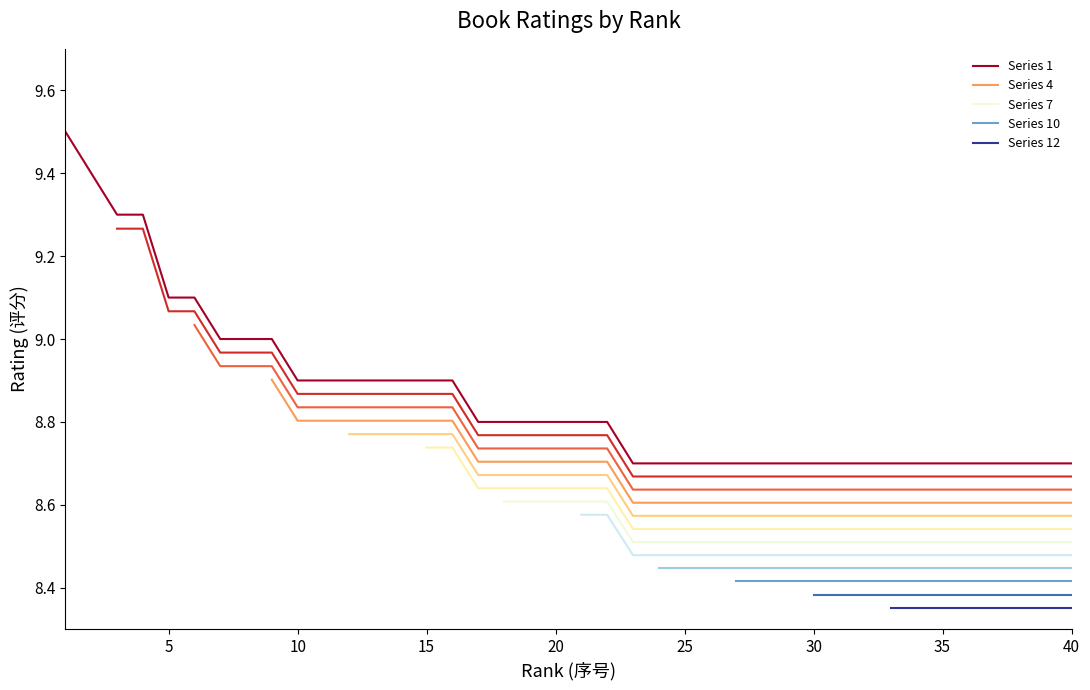

The Series 1 series shows 13.6 at 10. True or false?

False